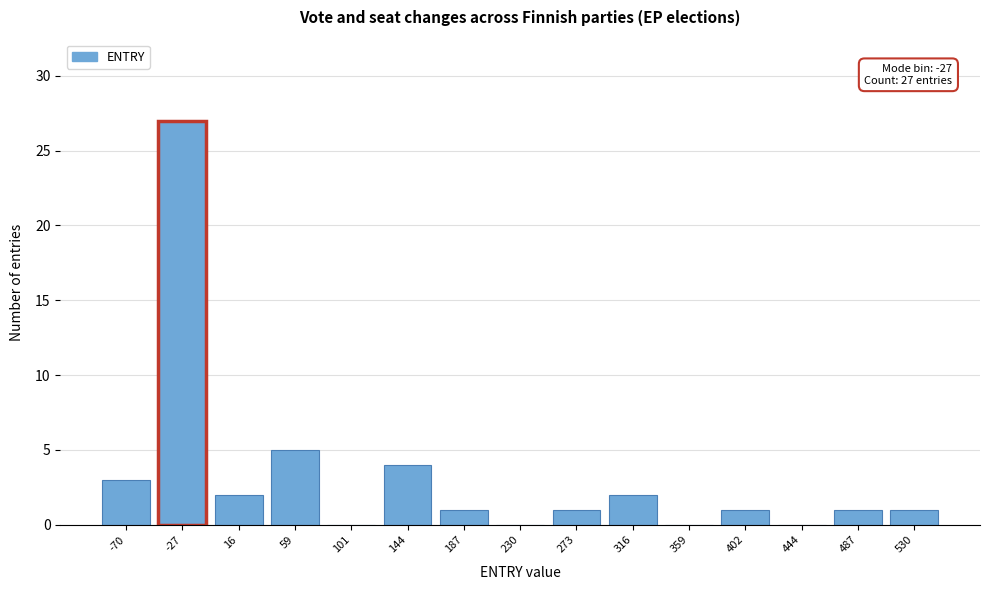

Reading left to right, transcribe all the data shown in this chart.

-70=3	-27=27	16=2	59=5	101=0	144=4	187=1	230=0	273=1	316=2	359=0	402=1	444=0	487=1	530=1